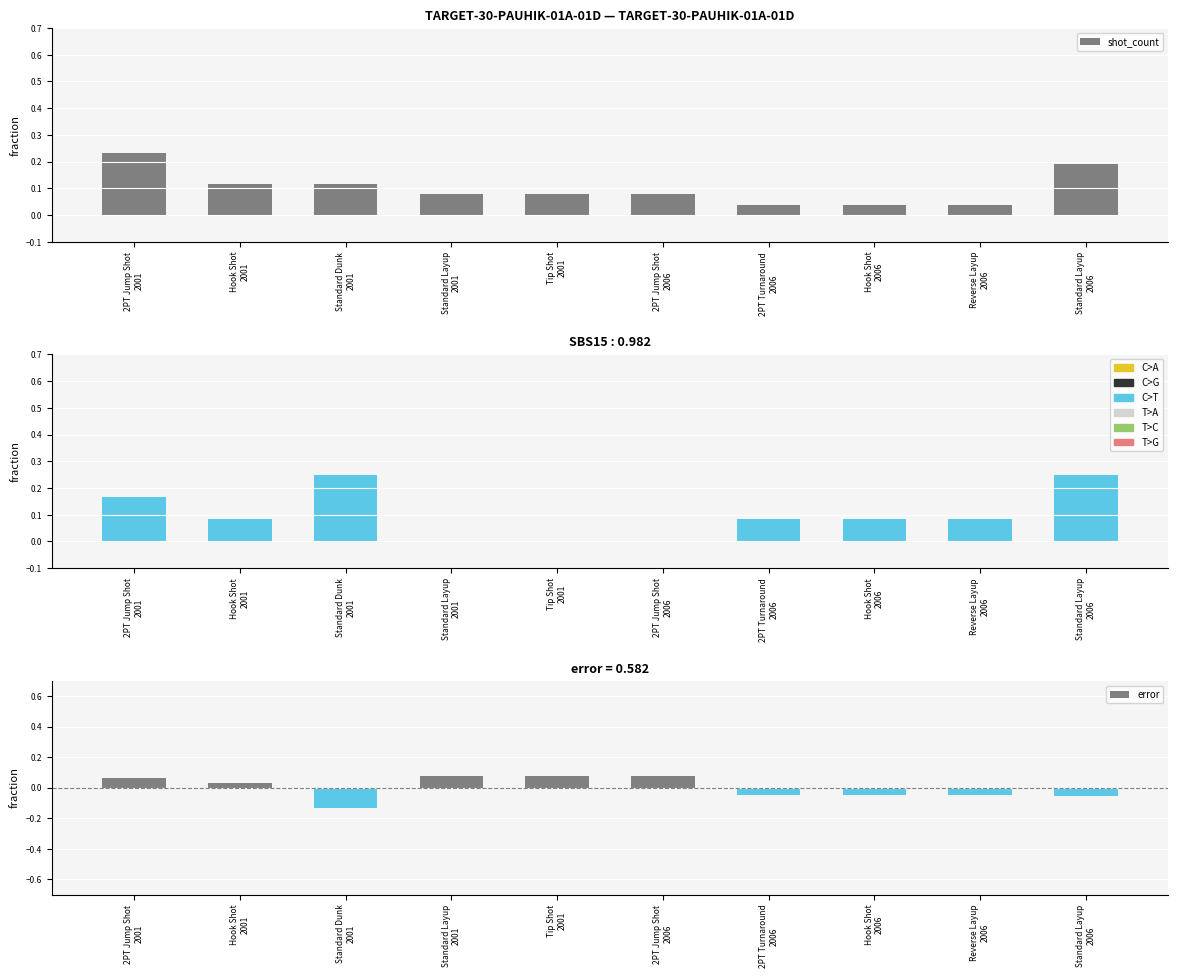

What is the total value across all series at Standard Layup
2006?

0.4